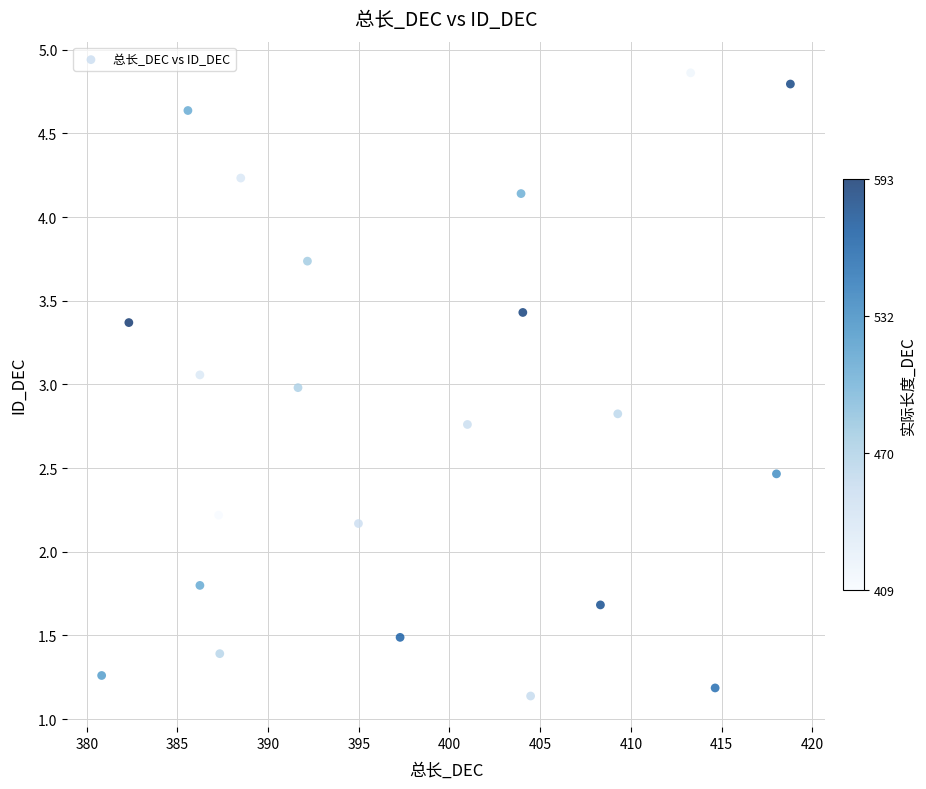

What is the range of Y values (max minus min)?

3.7